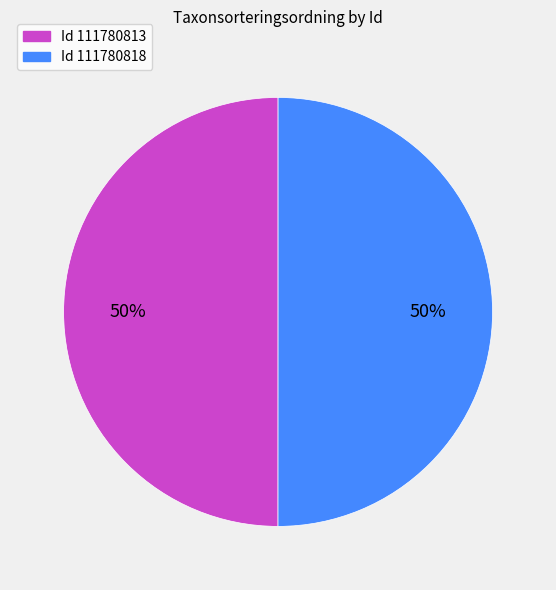

To the nearest percent, what is the average slice percentage?

50%